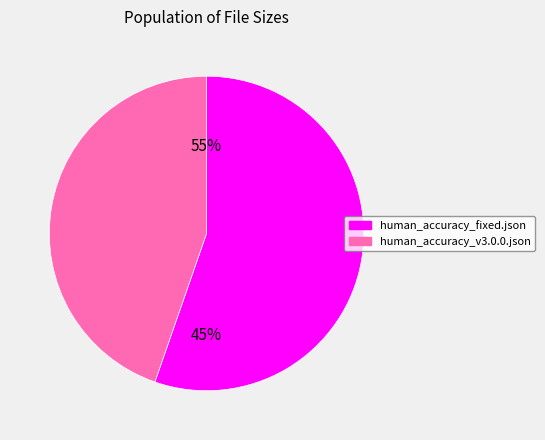

Which slice is the smallest?

human_accuracy_v3.0.0.json